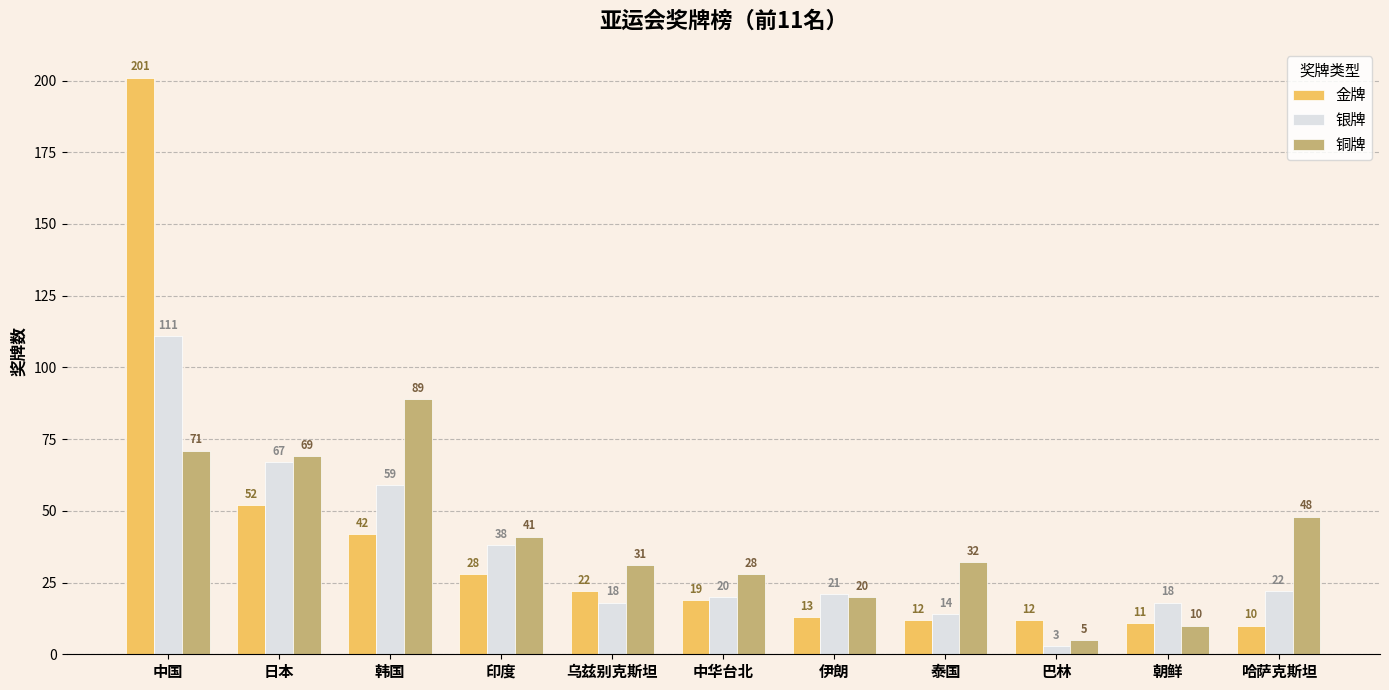

Reading left to right, transcribe all the data shown in this chart.

金牌: 201	52	42	28	22	19	13	12	12	11	10
银牌: 111	67	59	38	18	20	21	14	3	18	22
铜牌: 71	69	89	41	31	28	20	32	5	10	48